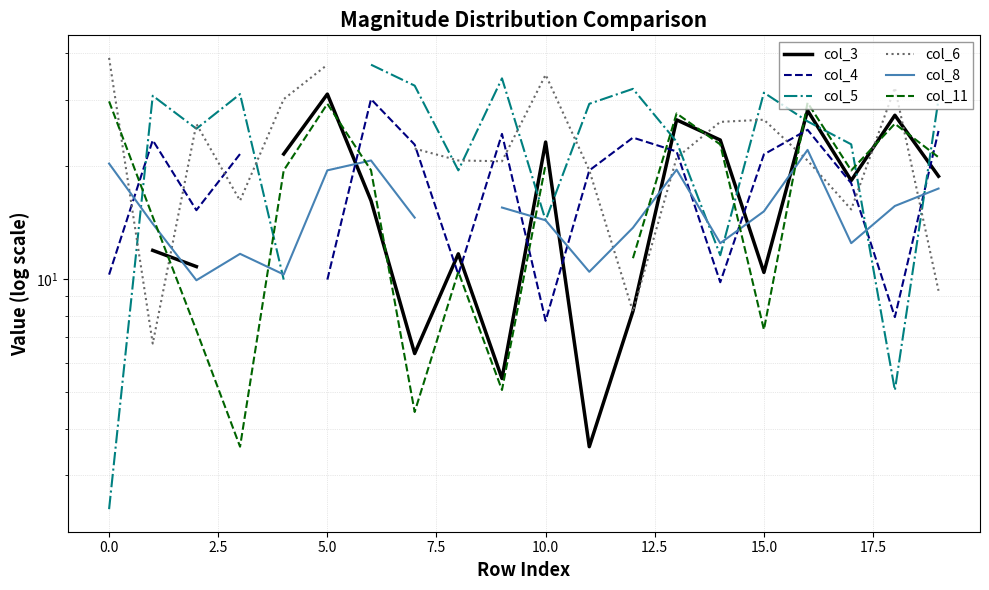

Is this an area chart (filled region under the line)?

No